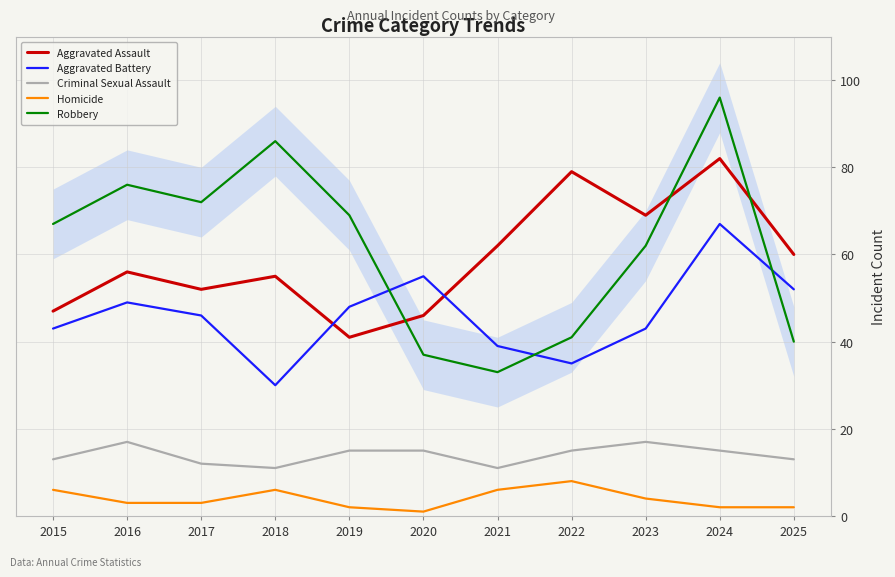

At which label does Homicide first exceed 3?

2015